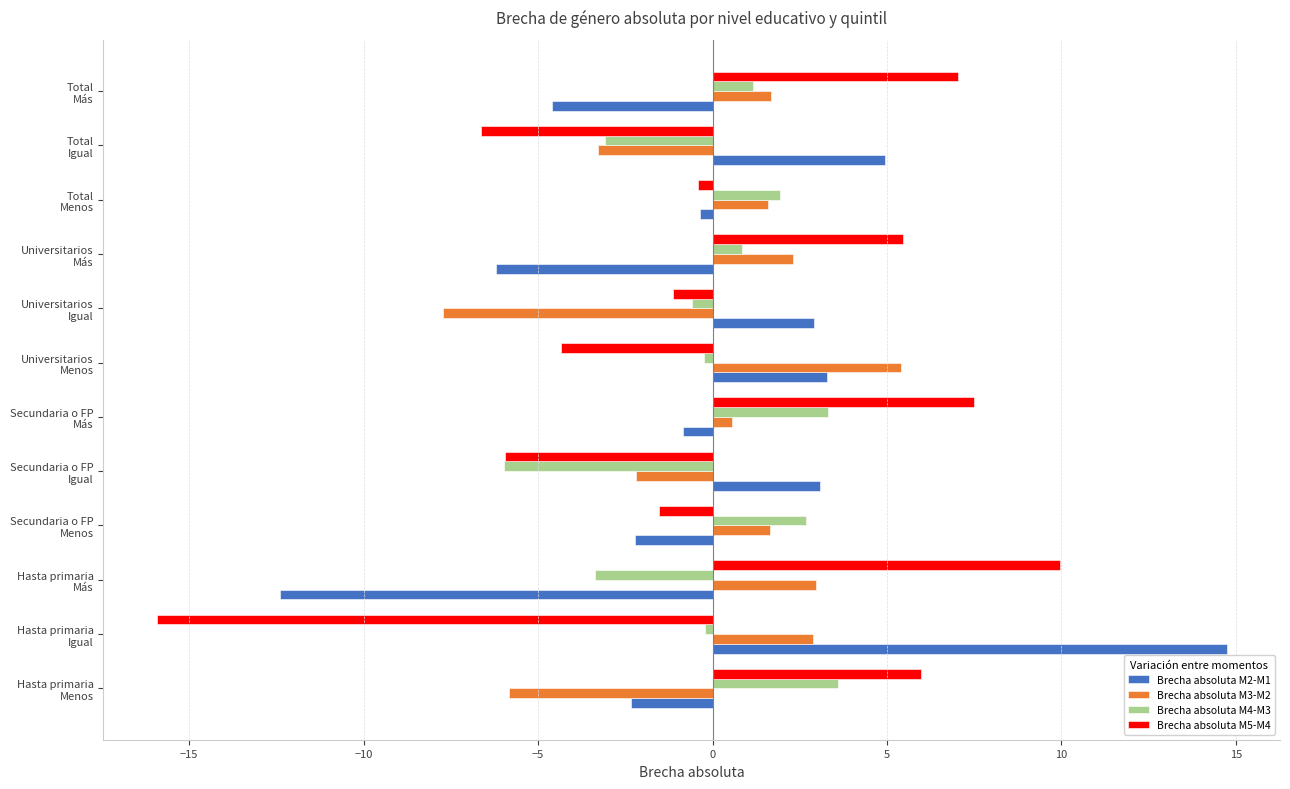

How many data points in Brecha absoluta M3-M2 are above 1?

7